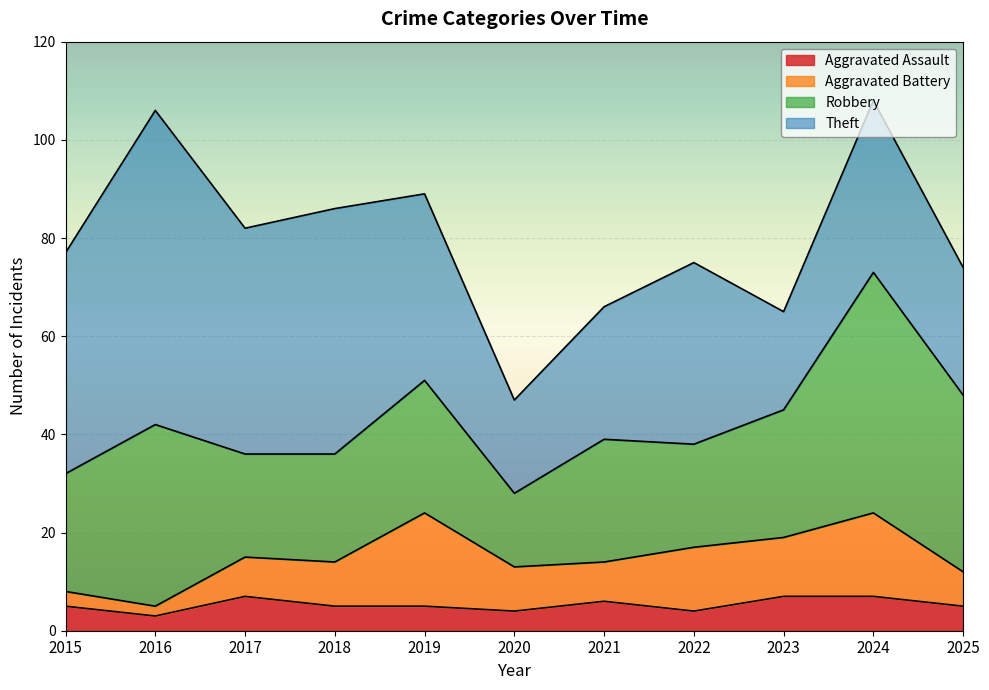

How many interior local peaks does the Robbery series have?

4